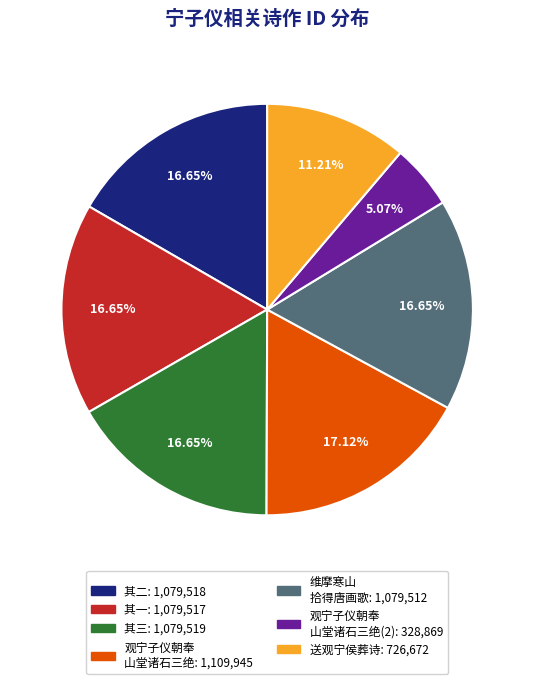

How many slices are in this pie chart?

7